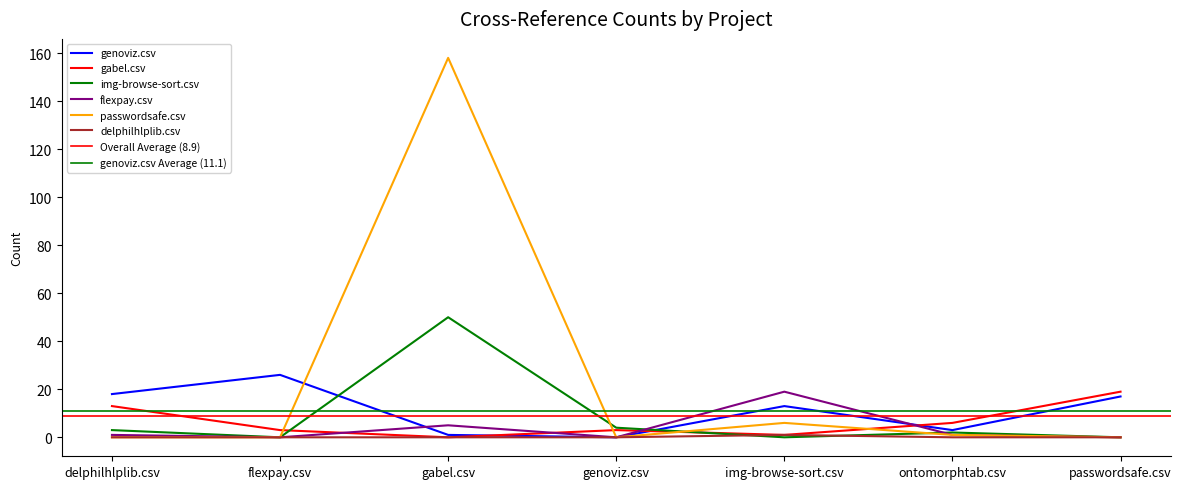

How many intersections are there between img-browse-sort.csv and genoviz.csv?

2